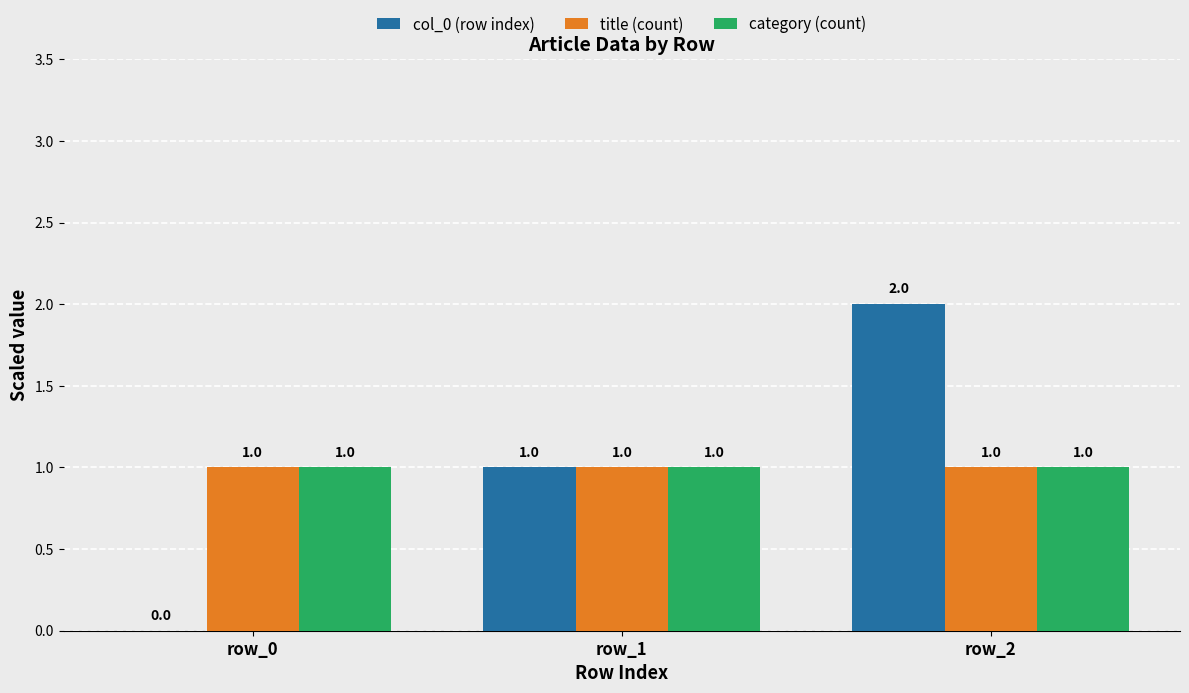

The col_0 (row index) series shows 0 at row_0. True or false?

True